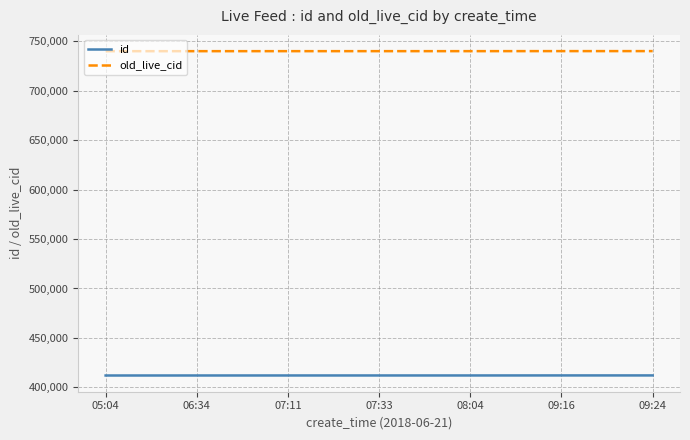

How many lines are shown in the chart?

2